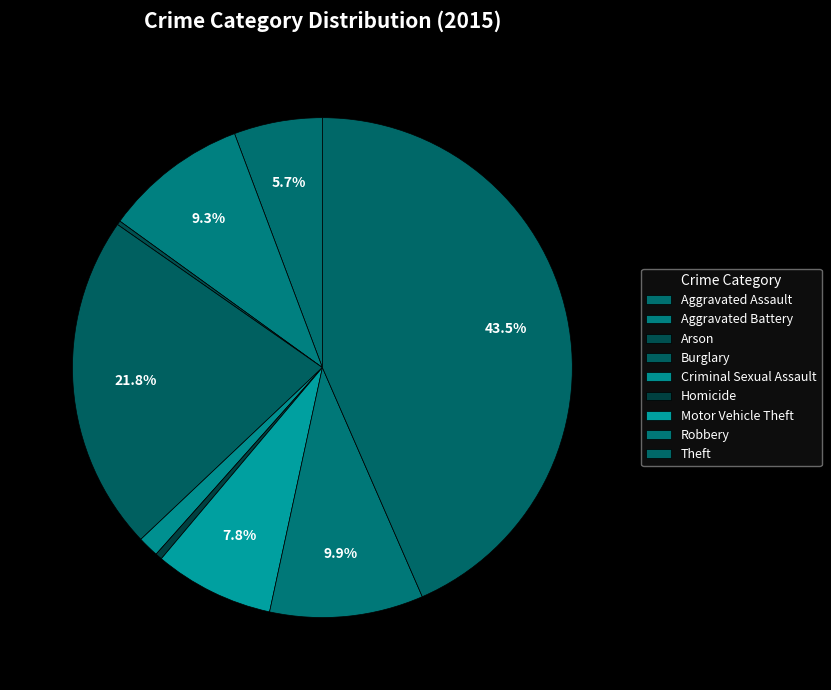

Is Homicide the majority of the pie?

No